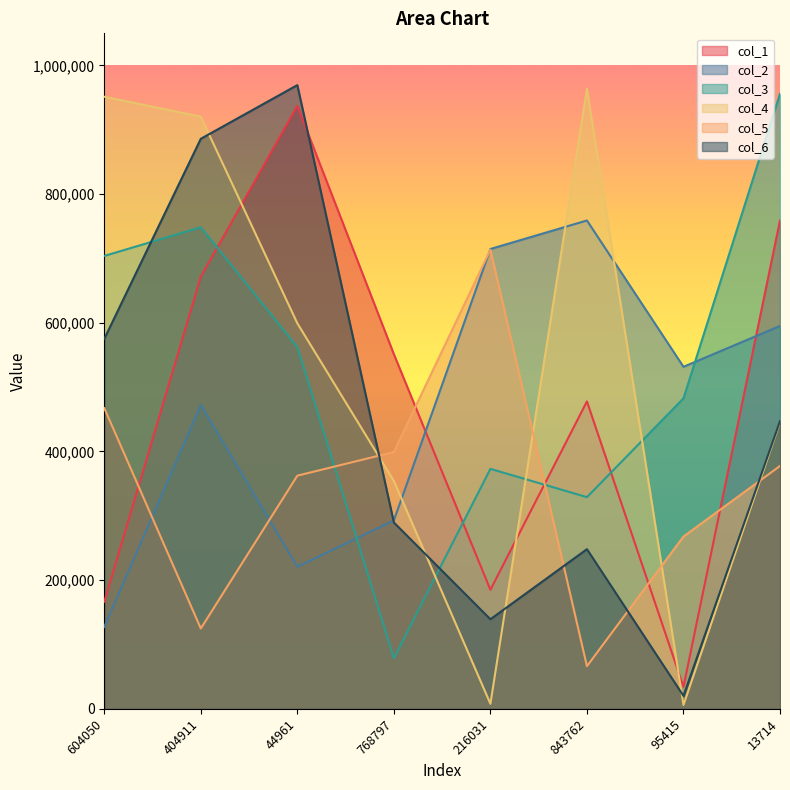

At how many categories does at least one series exceed 211007?

8